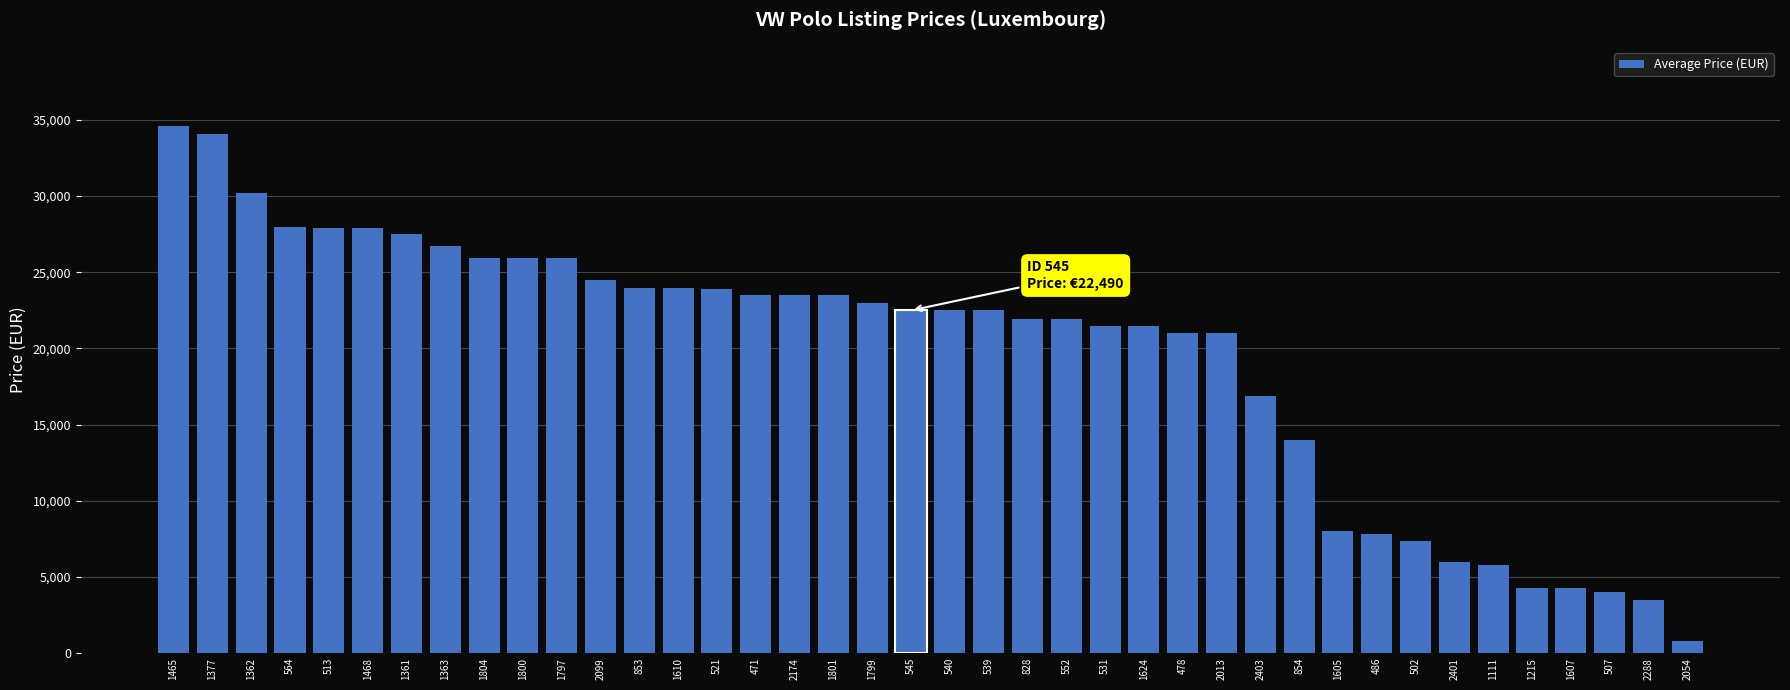

List the labels in order of value, largest first.

1465, 1377, 1362, 564, 513, 1468, 1361, 1363, 1804, 1800, 1797, 2099, 853, 1610, 521, 471, 2174, 1801, 1799, 545, 540, 539, 828, 552, 531, 1624, 478, 2013, 2403, 854, 1605, 486, 502, 2401, 1111, 1215, 1607, 507, 2288, 2054